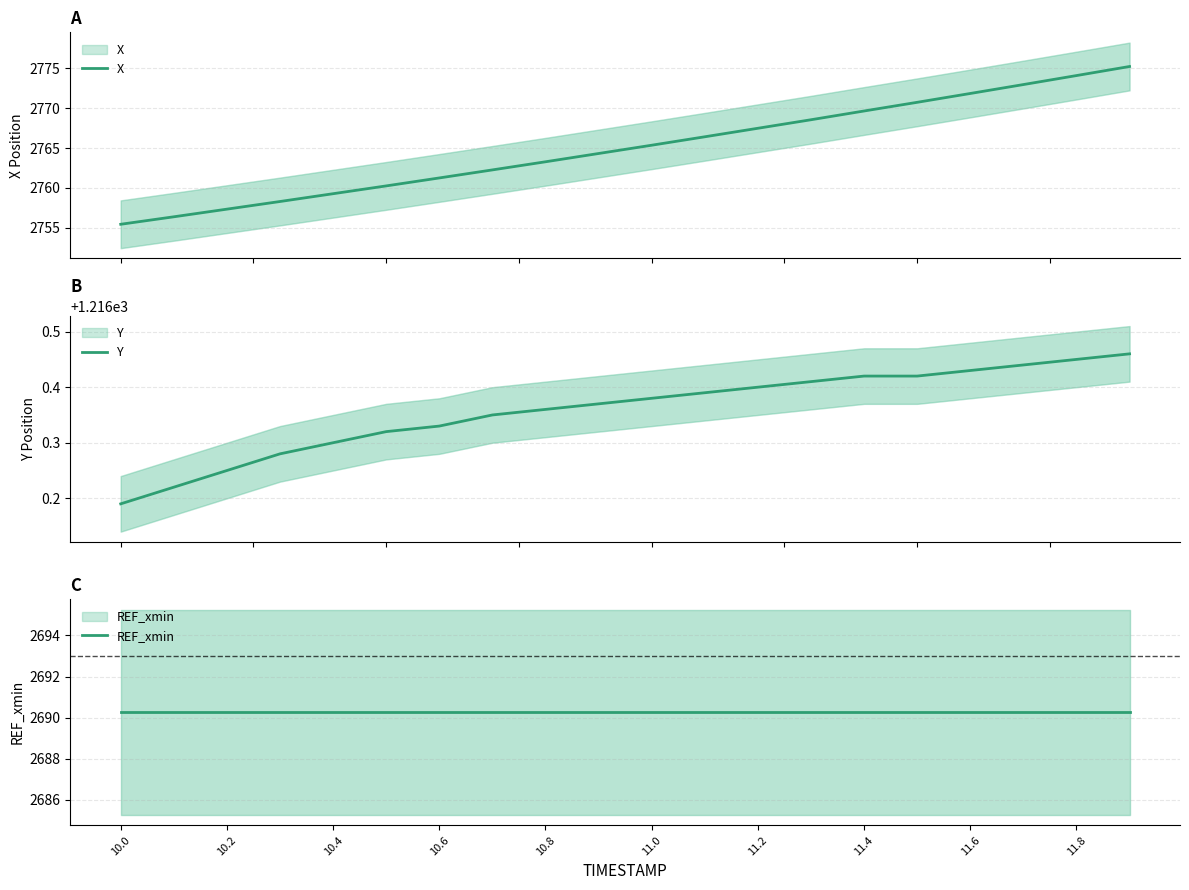

Reading right to left, transcribe all the data shown in this chart.

X: 2775.2	2774.1	2773.0	2771.9	2770.8	2769.7	2768.6	2767.5	2766.4	2765.4	2764.3	2763.3	2762.3	2761.2	2760.2	2759.3	2758.3	2757.3	2756.4	2755.4
Y: 1216.5	1216.5	1216.4	1216.4	1216.4	1216.4	1216.4	1216.4	1216.4	1216.4	1216.4	1216.4	1216.3	1216.3	1216.3	1216.3	1216.3	1216.2	1216.2	1216.2
REF_xmin: 2690.3	2690.3	2690.3	2690.3	2690.3	2690.3	2690.3	2690.3	2690.3	2690.3	2690.3	2690.3	2690.3	2690.3	2690.3	2690.3	2690.3	2690.3	2690.3	2690.3